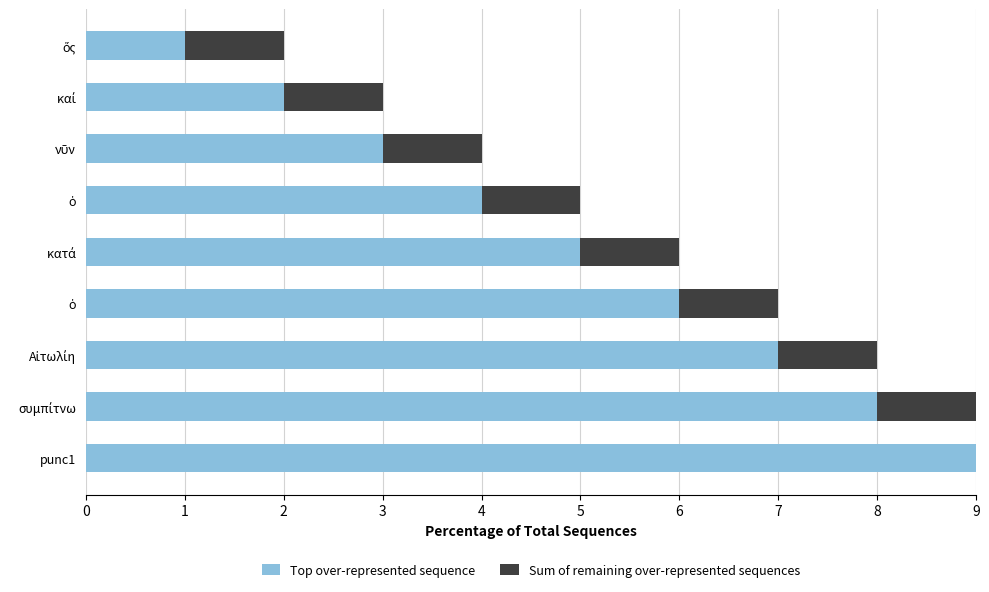

How many series are shown in this chart?

2